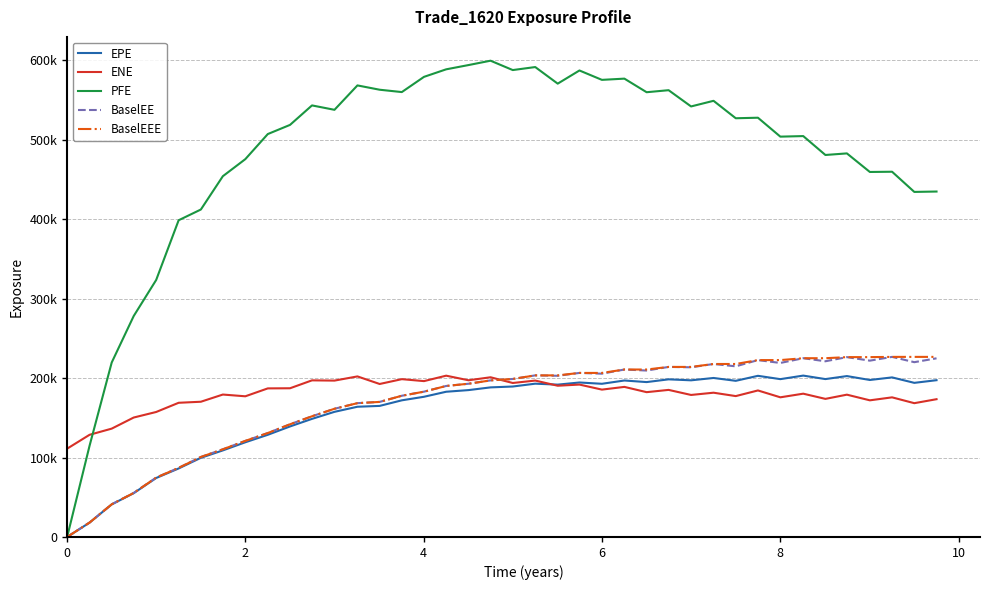

What are all the series names shown in the legend?

EPE, ENE, PFE, BaselEE, BaselEEE